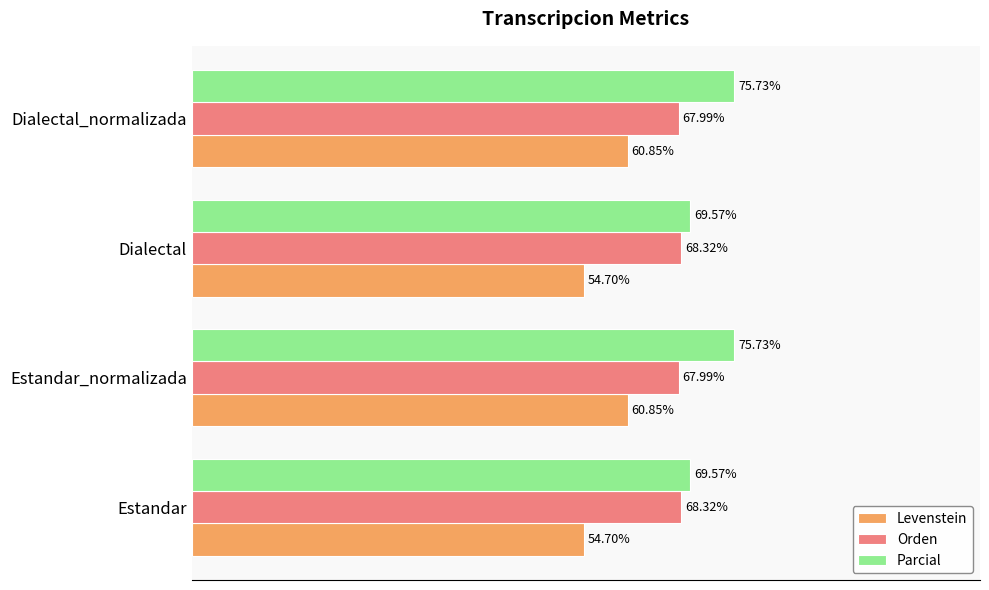

List the series in order of their overall mean, lowest first.

Levenstein, Orden, Parcial